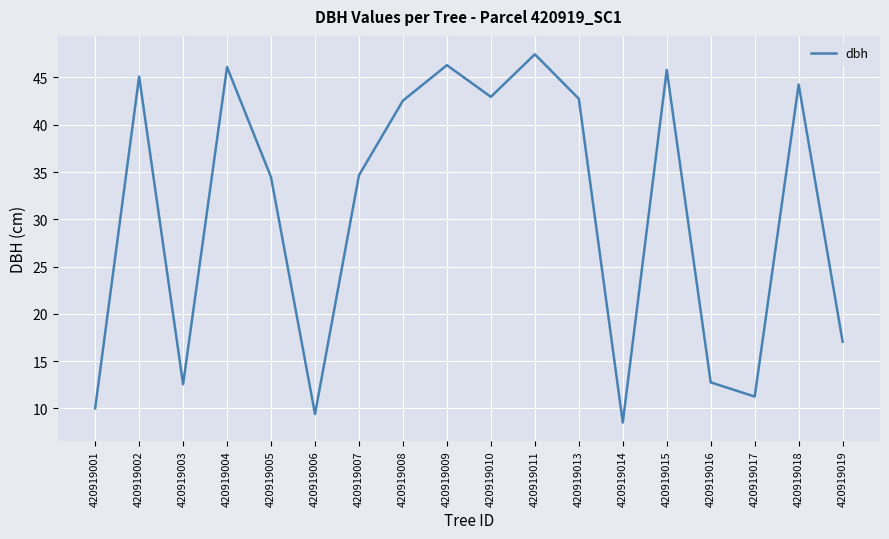

Read the value at 420919013.

42.8